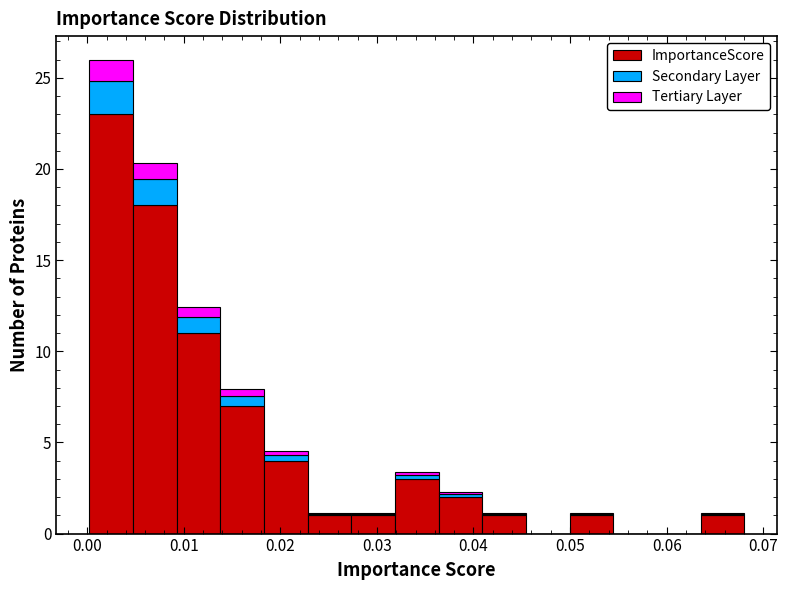

Reading left to right, transcribe this chart: for each stacked bar, give the range it covers on the x-axis and its total height. Neither the bar edges nor the heights are printed on the chart, so give them approximately, as read against the axes.

0.000 to 0.005: 26.0
0.005 to 0.009: 20.5
0.009 to 0.014: 12.5
0.014 to 0.018: 8.0
0.018 to 0.023: 4.5
0.023 to 0.027: 1.0
0.027 to 0.032: 1.0
0.032 to 0.036: 3.5
0.036 to 0.041: 2.5
0.041 to 0.045: 1.0
0.045 to 0.050: 0
0.050 to 0.054: 1.0
0.054 to 0.059: 0
0.059 to 0.064: 0
0.064 to 0.068: 1.0